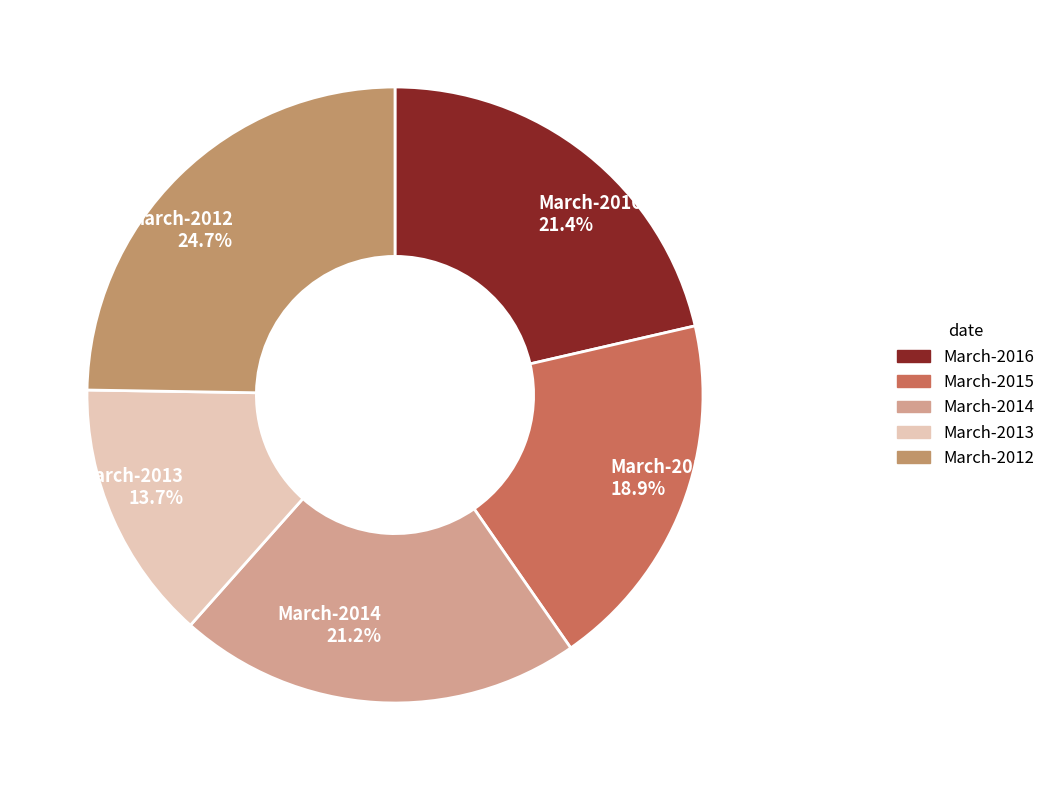

To the nearest percent, what is the difference between the largest and smallest slice percentages?

11%